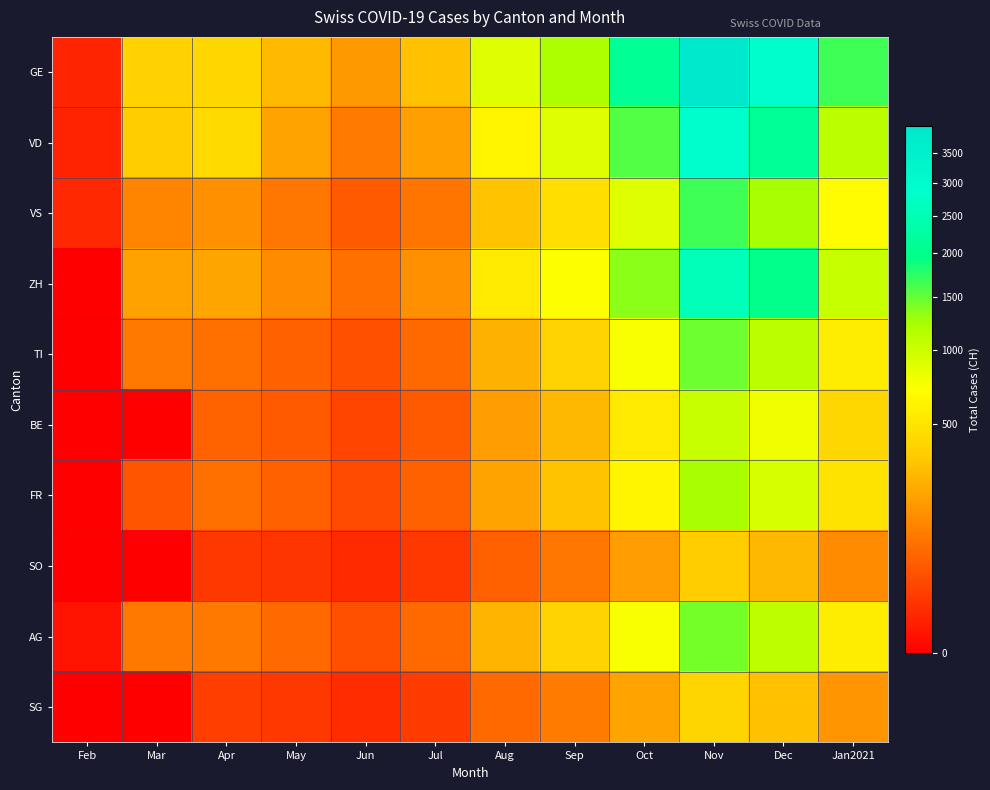

List the series in order of their peak value, lowest first.

SO, SG, BE, FR, AG, TI, VS, ZH, VD, GE